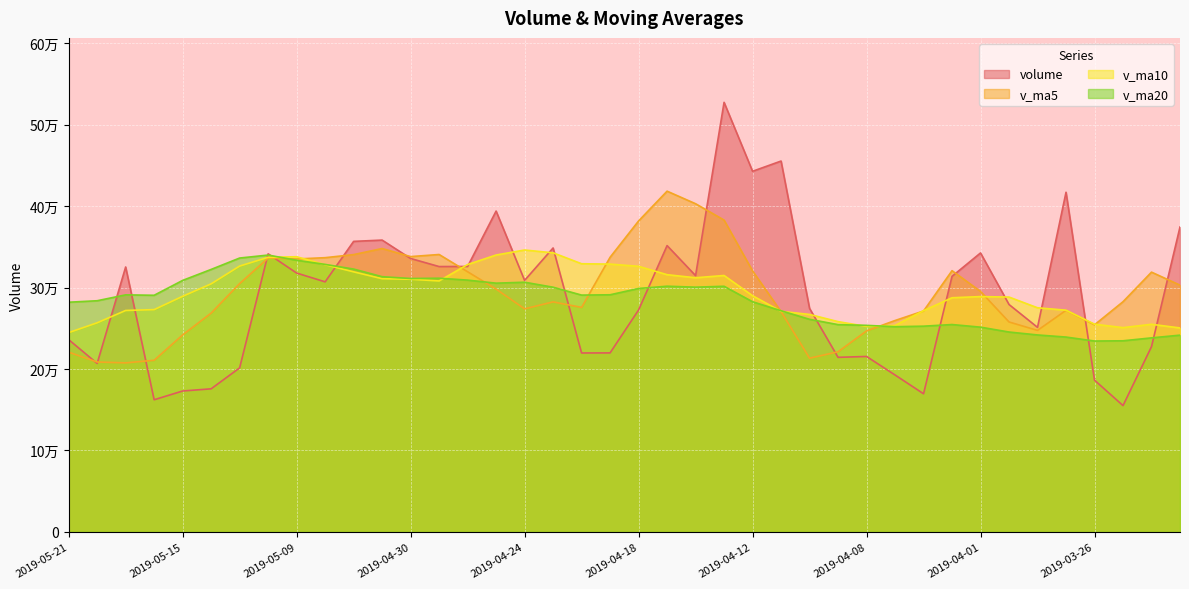

What are all the series names shown in the legend?

volume, v_ma5, v_ma10, v_ma20